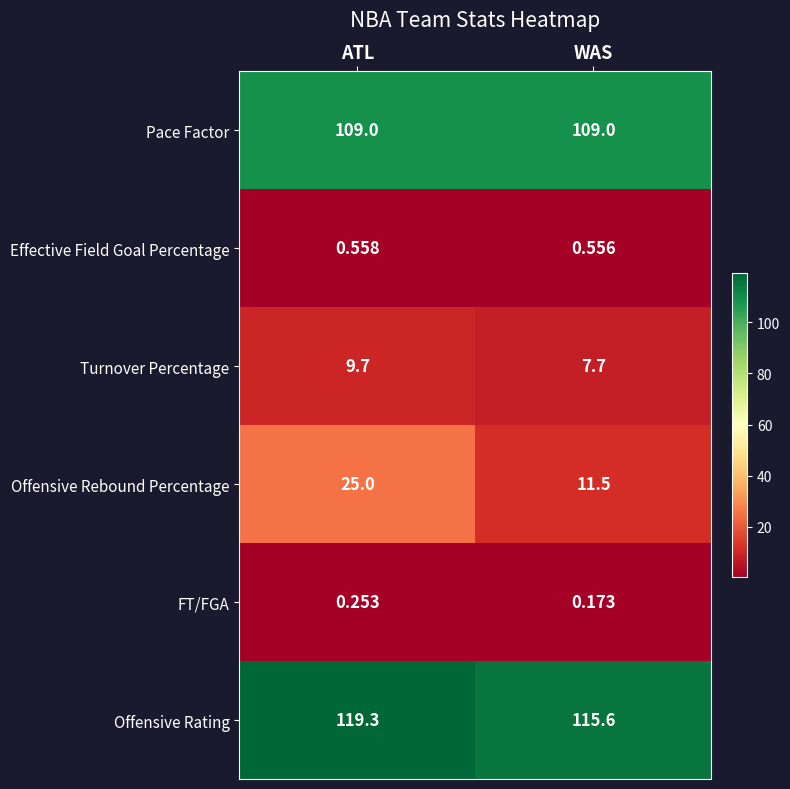

At which category is the sum across all series the highest?

ATL